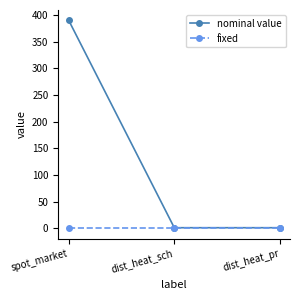

What is the sum of the nominal value values at spot_market and dist_heat_pr?

391